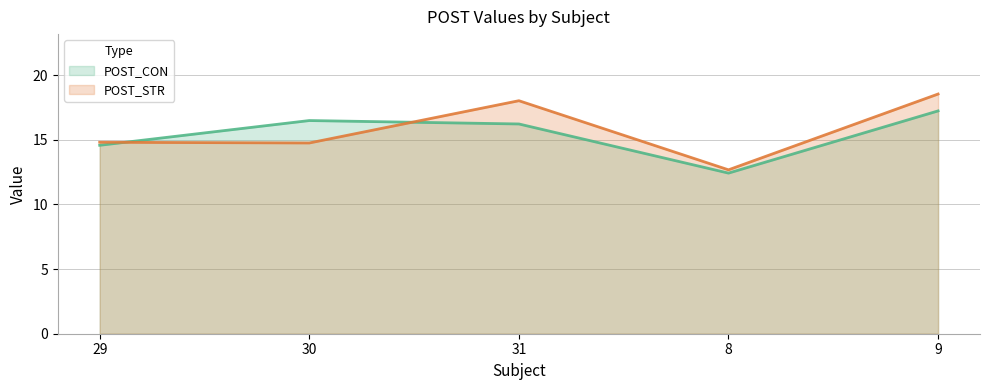

What is the difference between the highest and lowest values at 8?

0.3